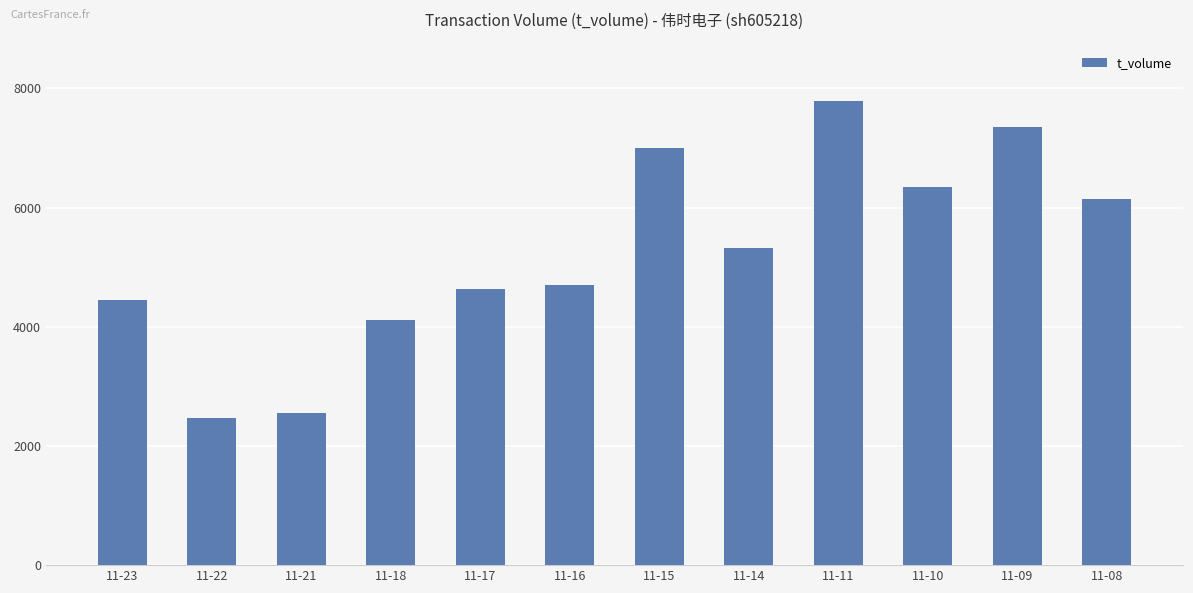

The chart shows a value of 2647 at 11-09. True or false?

False